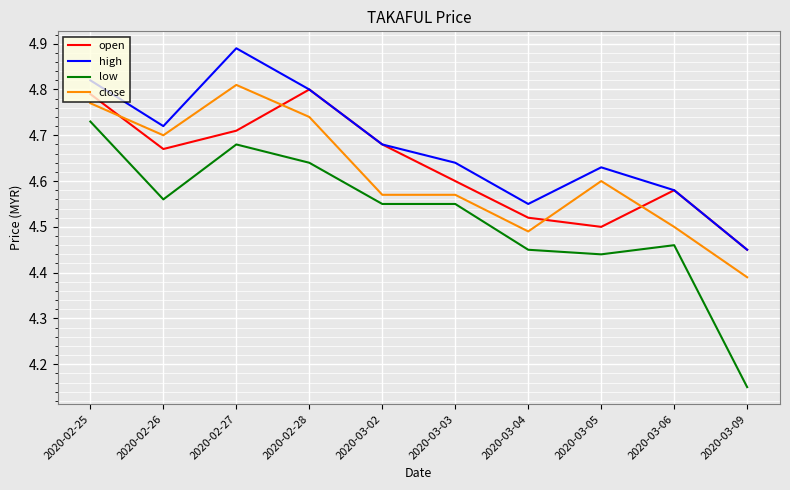

Which series has the widest spread of values?

low